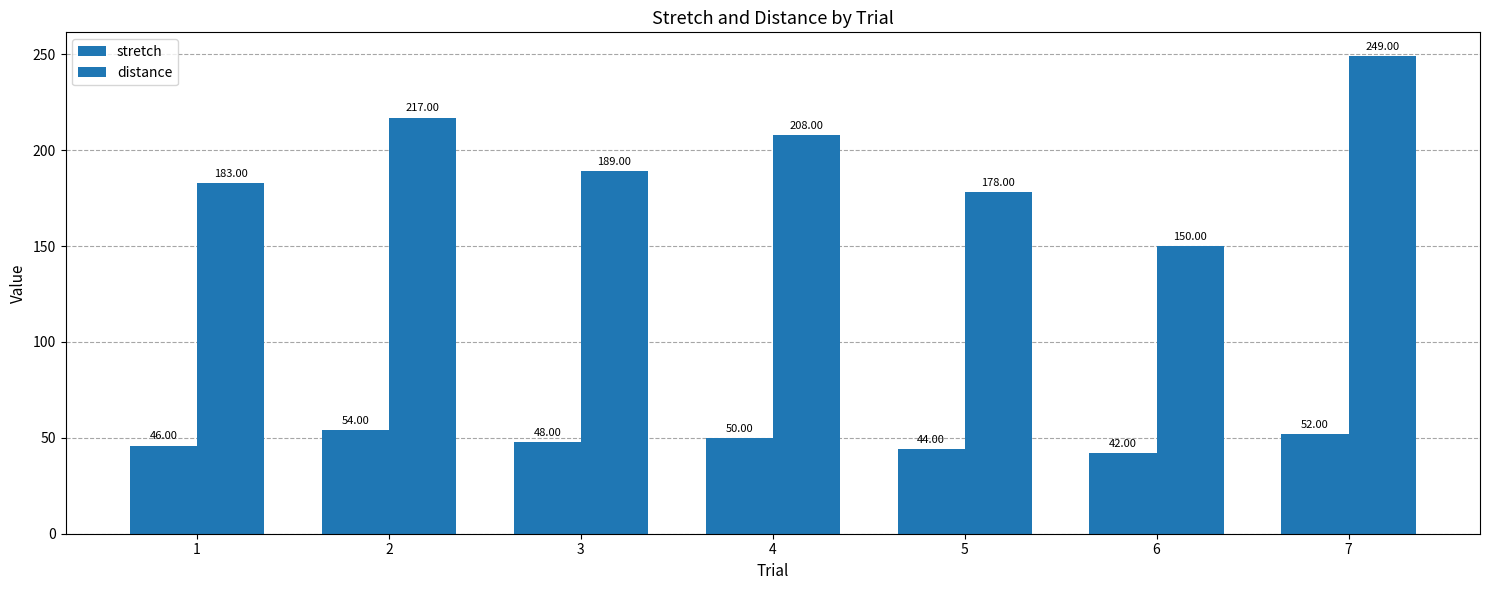

Is the value of stretch at 6 greater than the value of distance at 2?

No